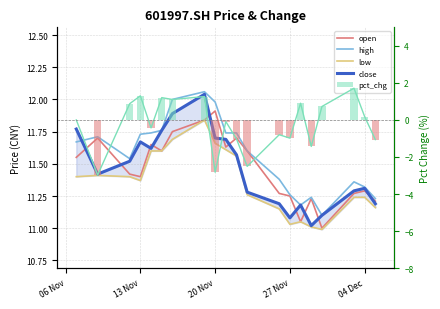

Between 20 Nov and 8, which series saw the biggest shift?

pct_chg